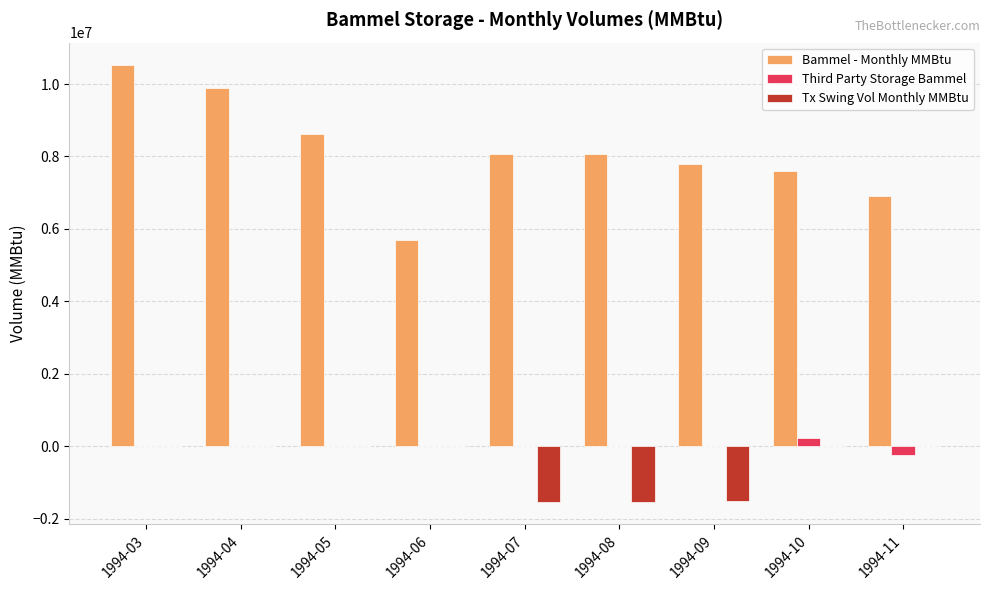

The value of Tx Swing Vol Monthly MMBtu at 1994-05 is 0. True or false?

True